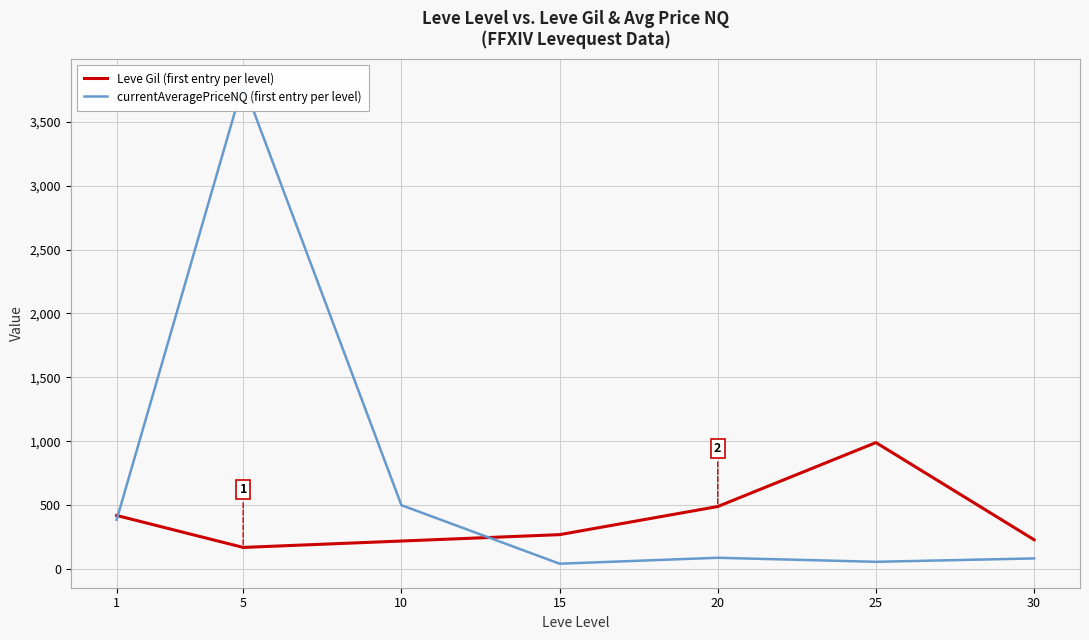

Reading right to left, list all the values displayed in this chart.

Leve Gil (first entry per level): 30=230.0	25=990.0	20=490.0	15=270.0	10=220.0	5=170.0	1=420.0
currentAveragePriceNQ (first entry per level): 30=83.9	25=57.5	20=89.0	15=42.7	10=500.5	5=3800.0	1=386.8